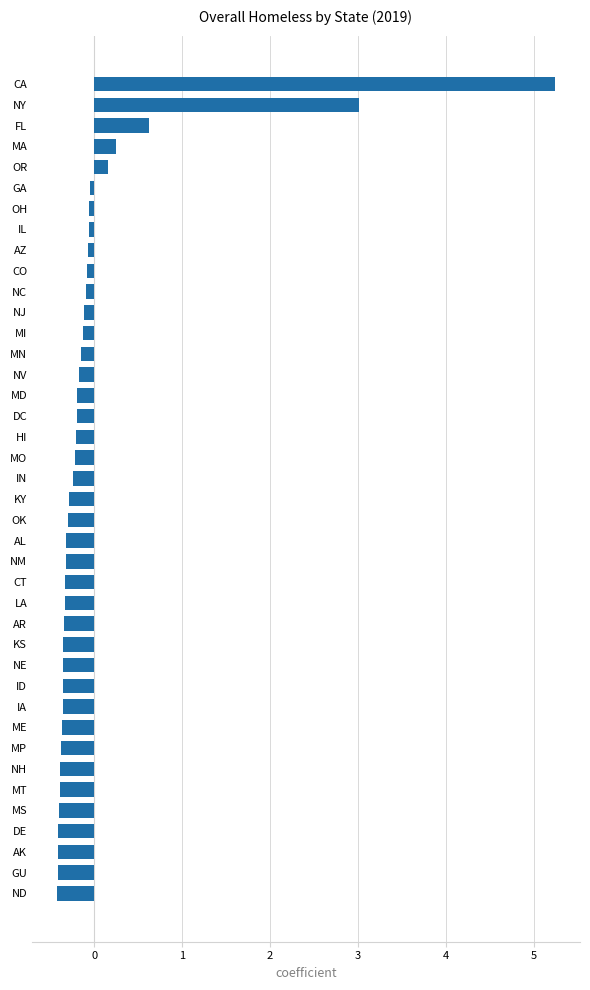

The value at NH is -0.4. True or false?

True